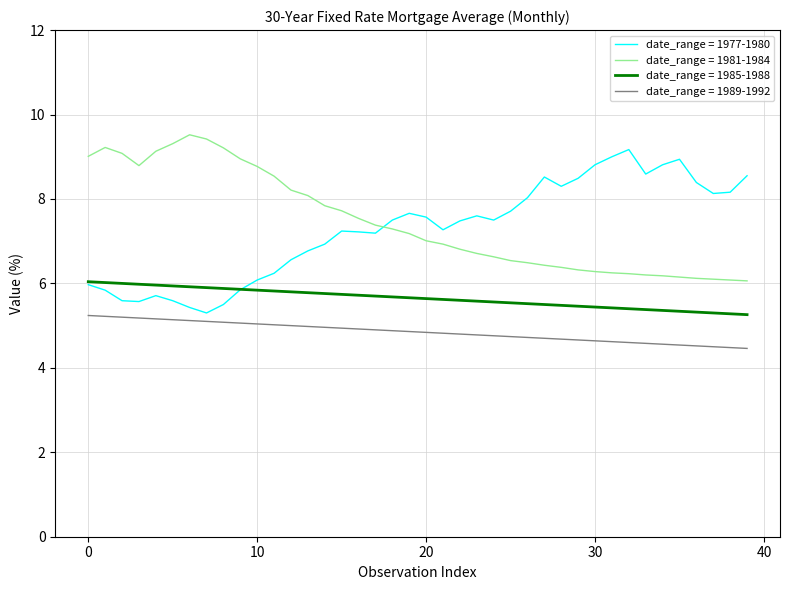

What is the maximum value shown in the chart?

9.5